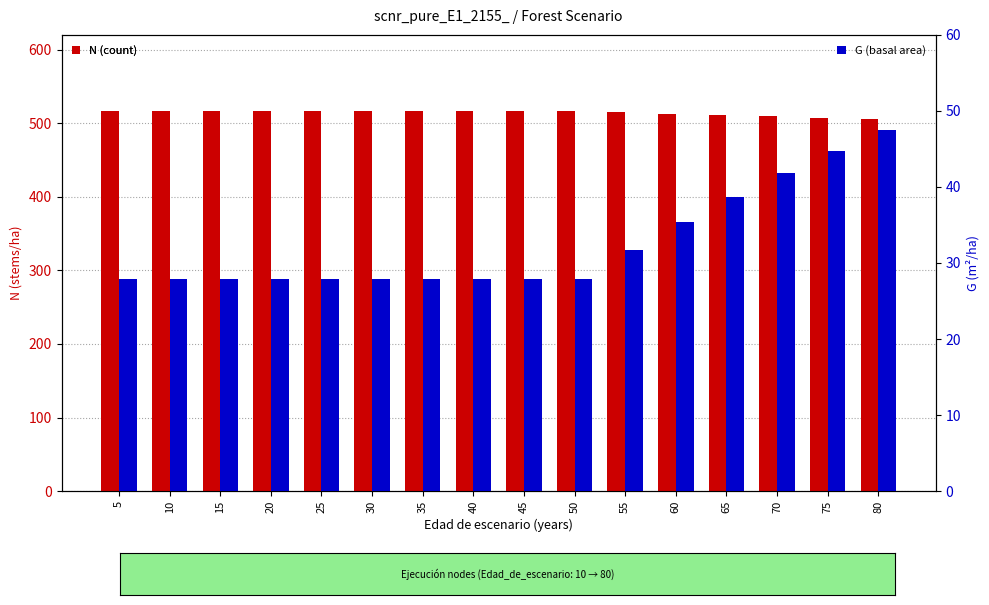

At which label is G (basal area) closest to 37?

60